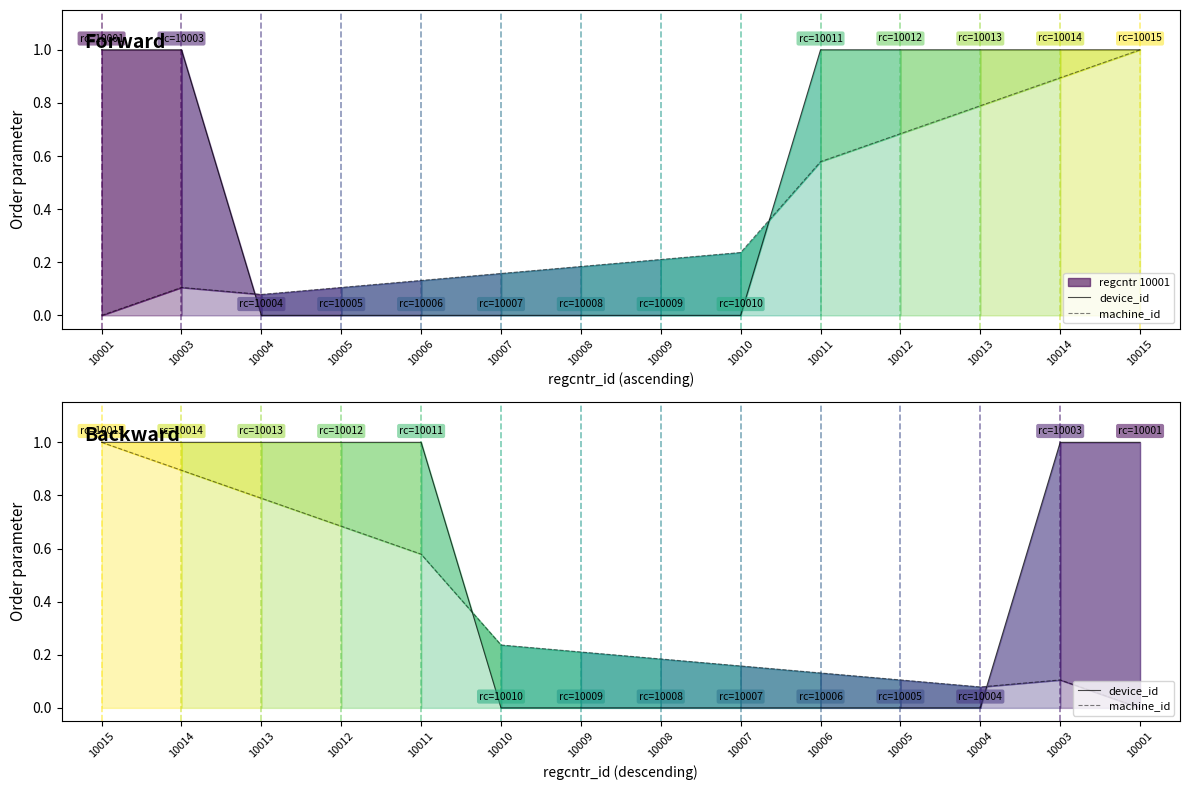

How many values in device_id are above zero?

13